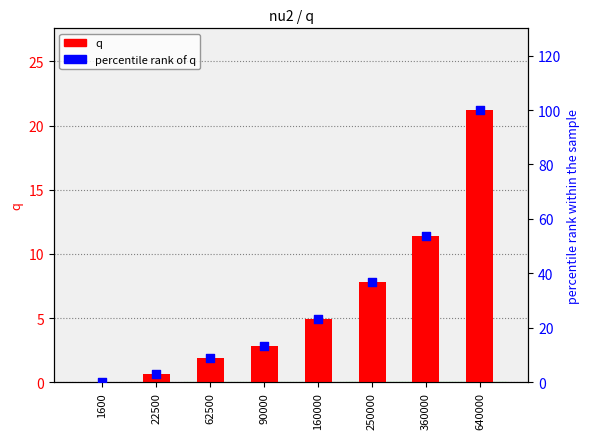

At how many categories does at least one series exceed 54?

1